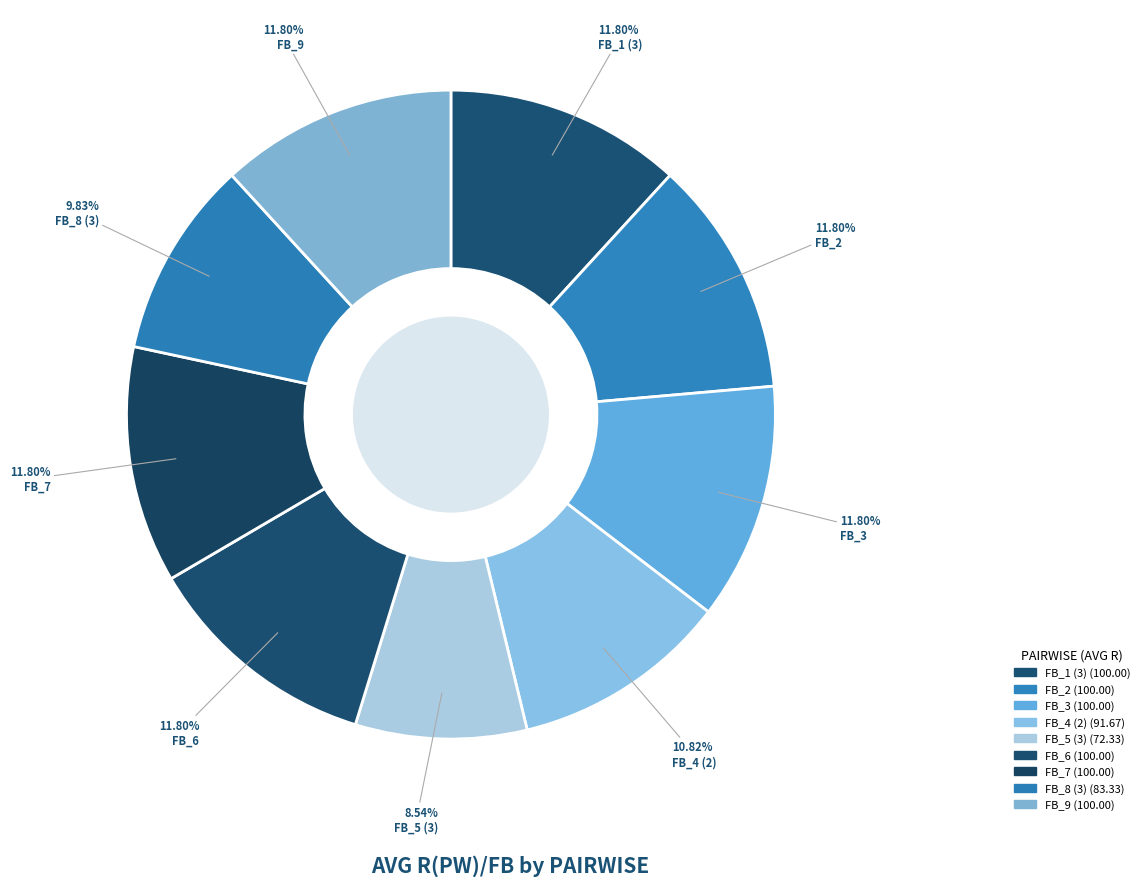

What is the total percentage of FB_6 and FB_9?

23.6%